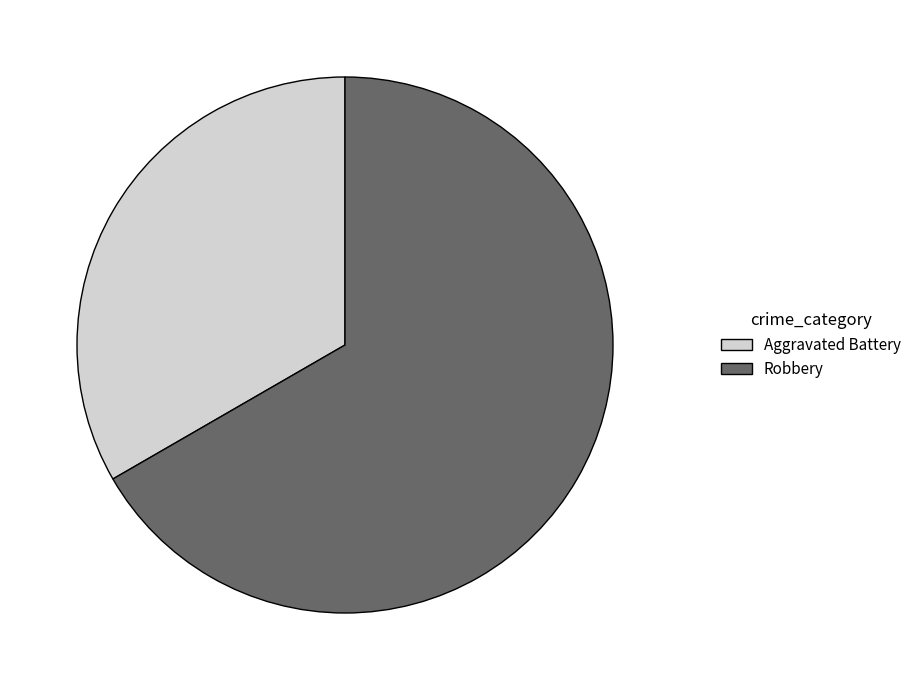

Rank the categories by value from lowest to highest.

Aggravated Battery, Robbery